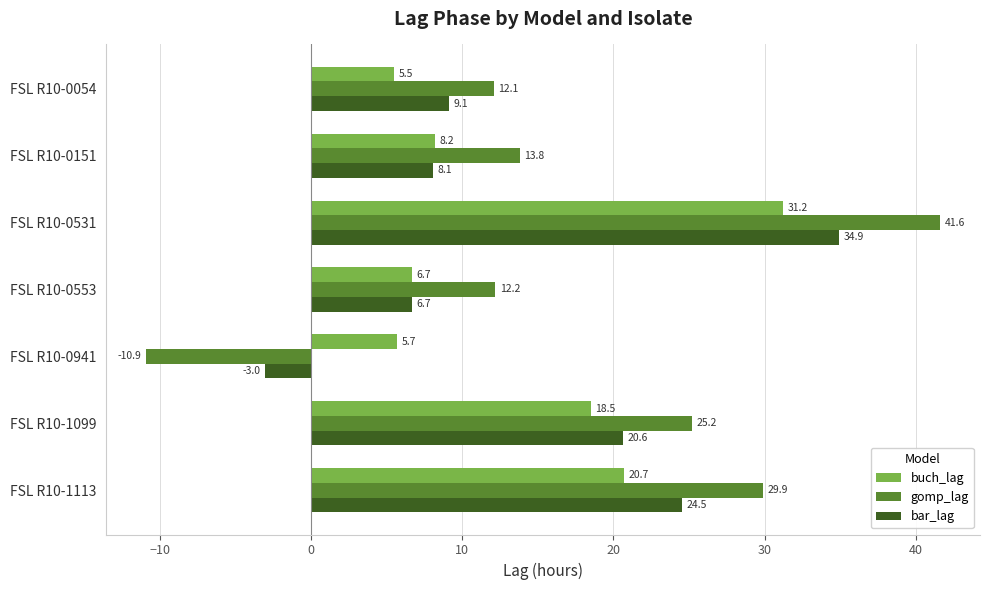

At how many categories does at least one series exceed 2?

7